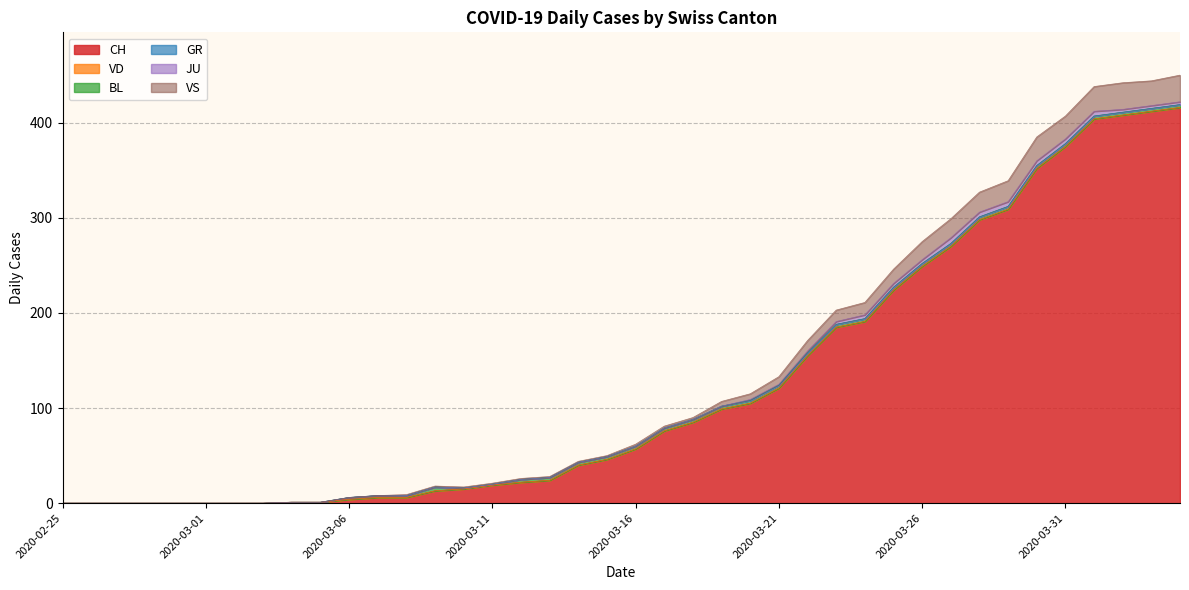

What position from the right is 2020-03-17?

19